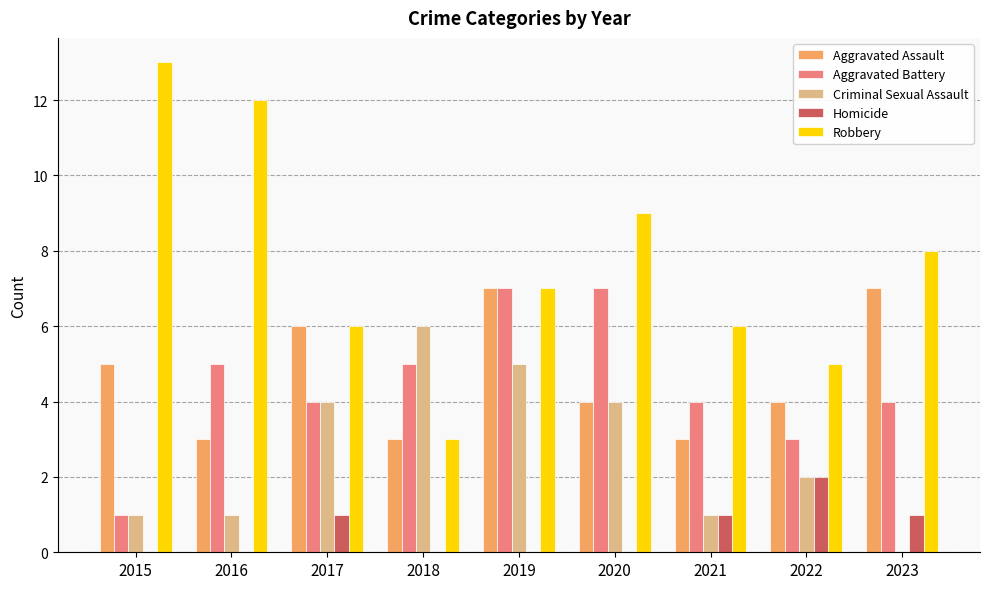

Count the Aggravated Assault values in the range 3 to 6.

7